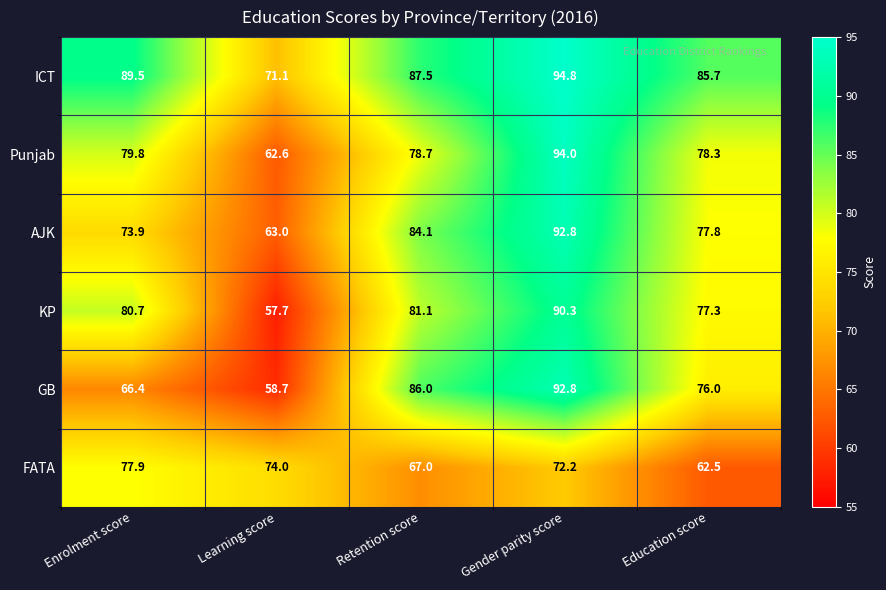

Rank the categories by GB value from highest to lowest.

Gender parity score, Retention score, Education score, Enrolment score, Learning score